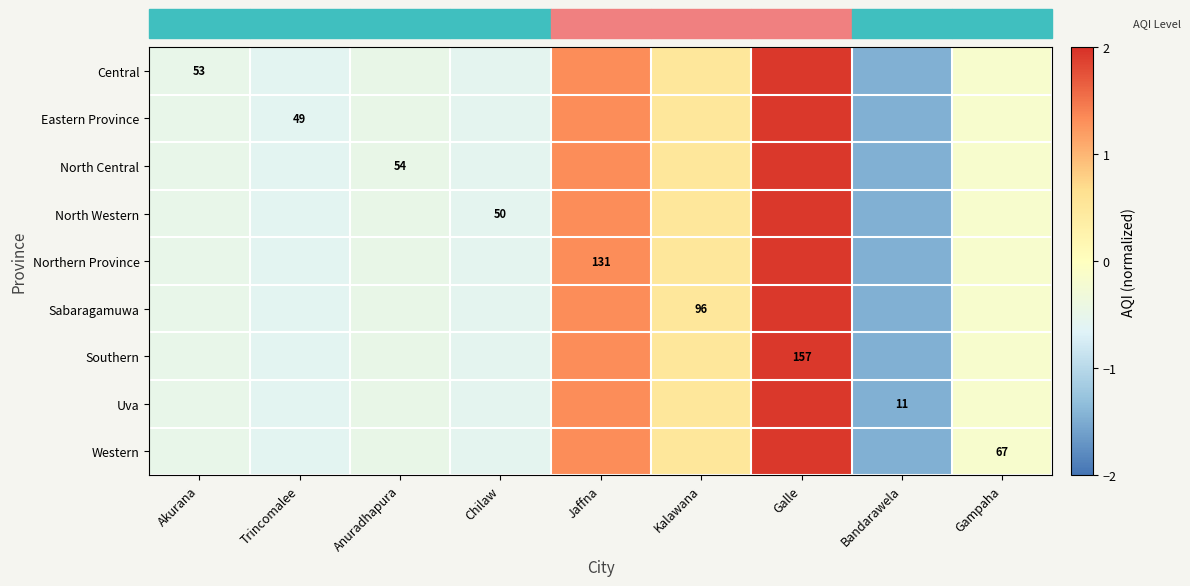

What is the maximum value shown in the chart?

1.9